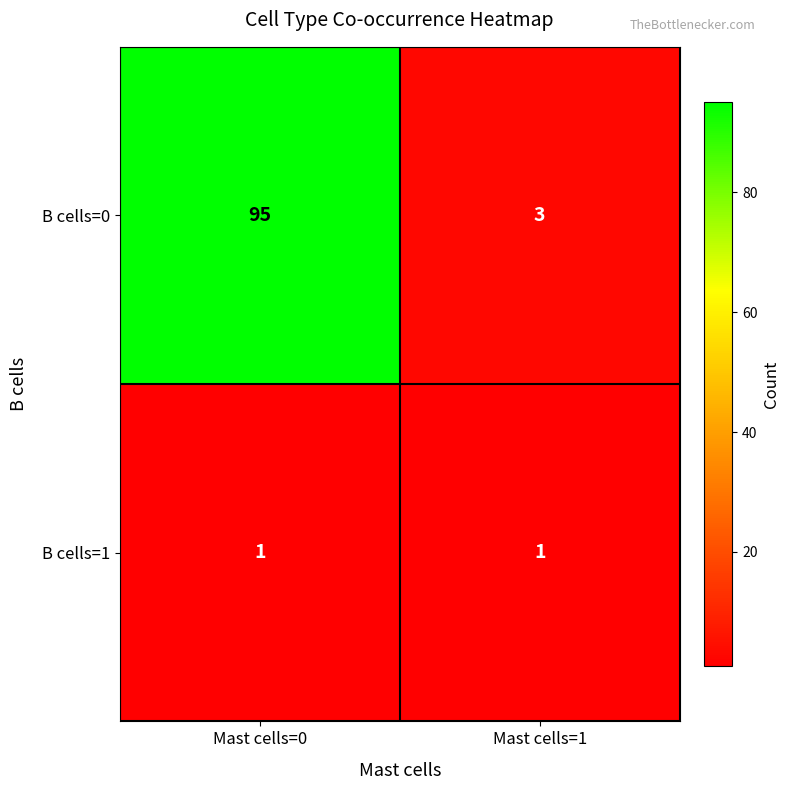

Rank the series by their maximum value, from lowest to highest.

B cells=1, B cells=0